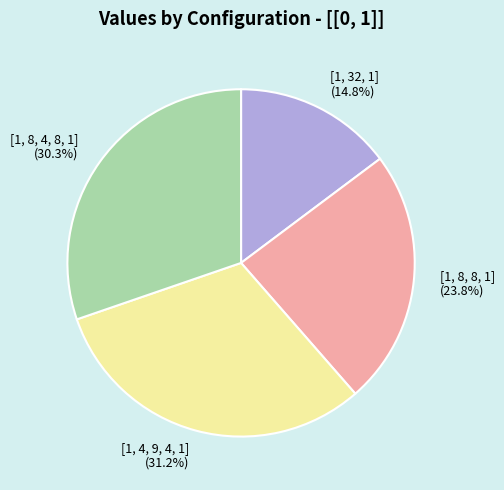

What portion of the pie excludes [1, 4, 9, 4, 1]?

68.8%